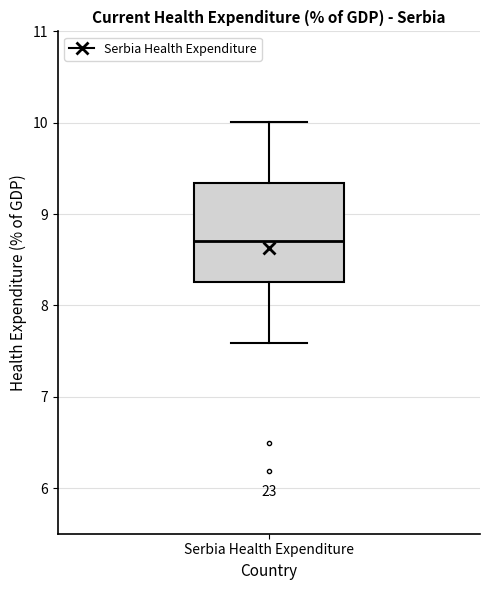

Read this box plot against the y-axis: the position of the median line, the range covered by the box, and the ends of both whiskers. The values are not printed on the chart, so give them approximately, as read against the axis.

median 8.7, box 8.3 to 9.3, whiskers 7.6 to 10.0